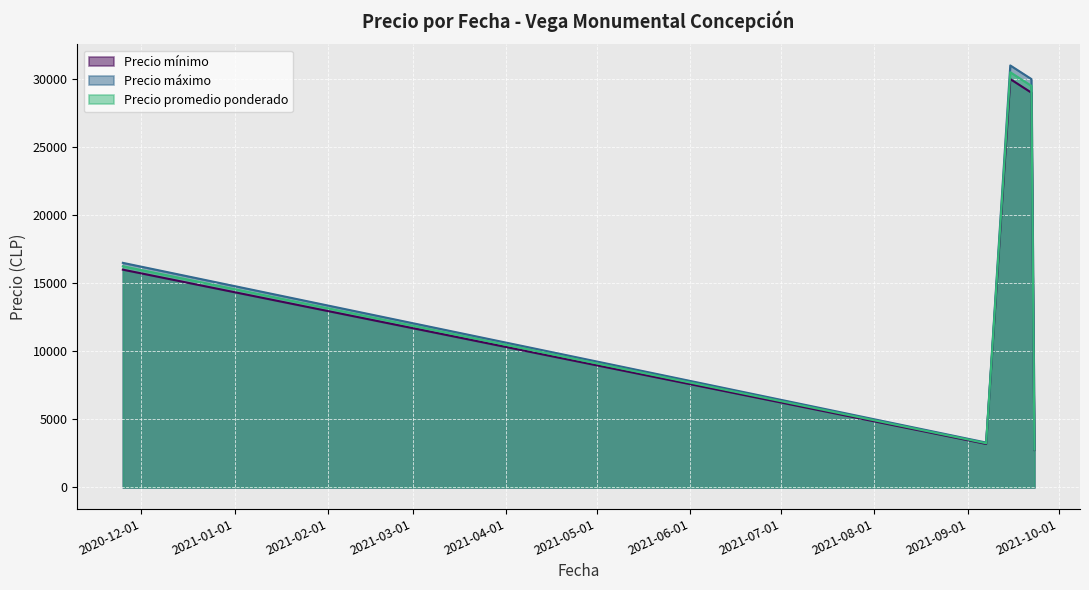

Which category has the lowest value across all series?

2021-09-23